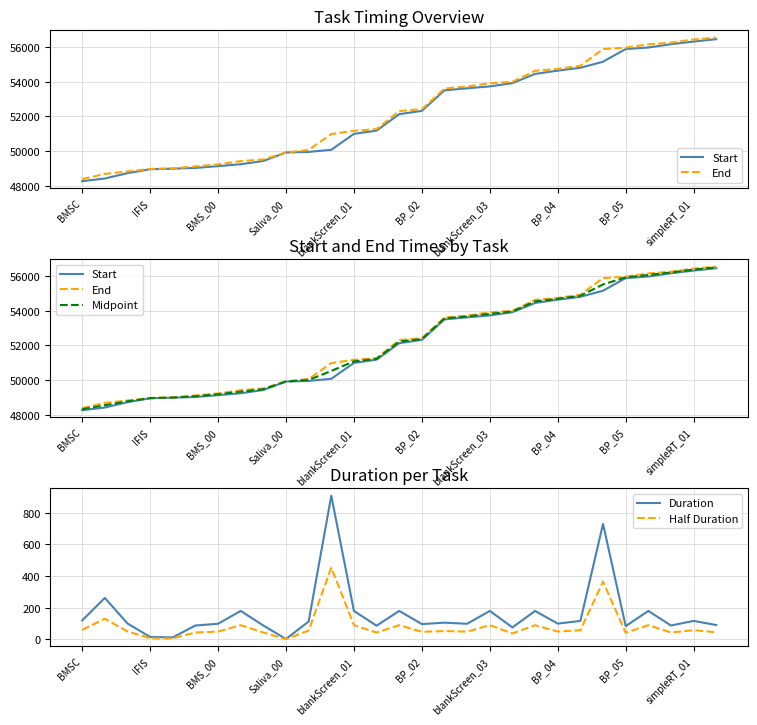

List the labels in order of Midpoint value, largest first.

28, 27, 26, 25, 24, 23, 22, 21, 20, 19, 18, 17, 16, 15, 14, 13, 12, 11, 10, simpleRT_01, BP_05, BP_04, blankScreen_03, BP_02, blankScreen_01, Saliva_00, BMS_00, IFIS, BMSC